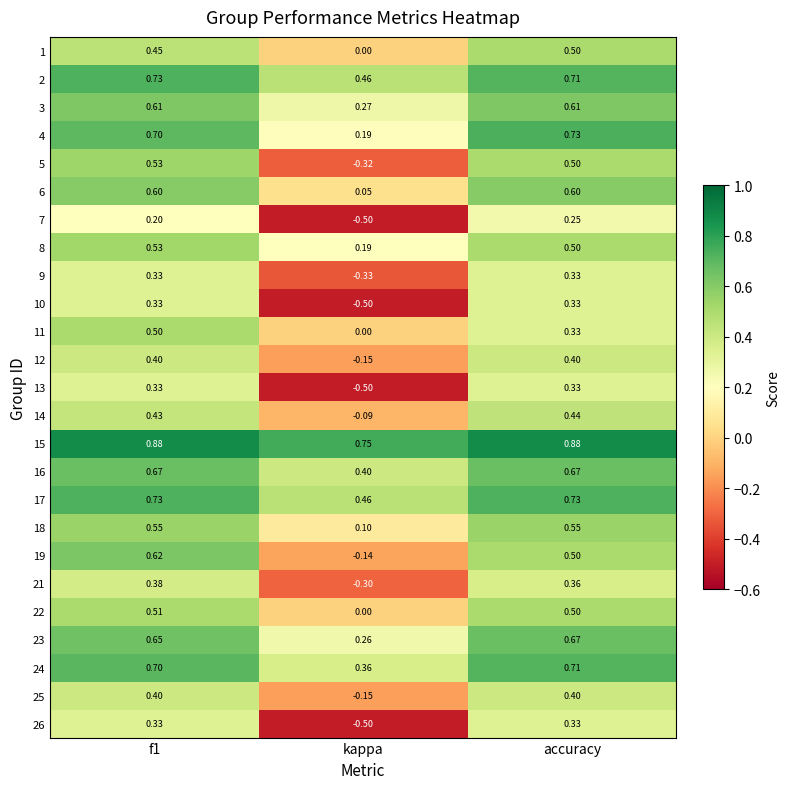

At which label is 2 closest to 0?

kappa